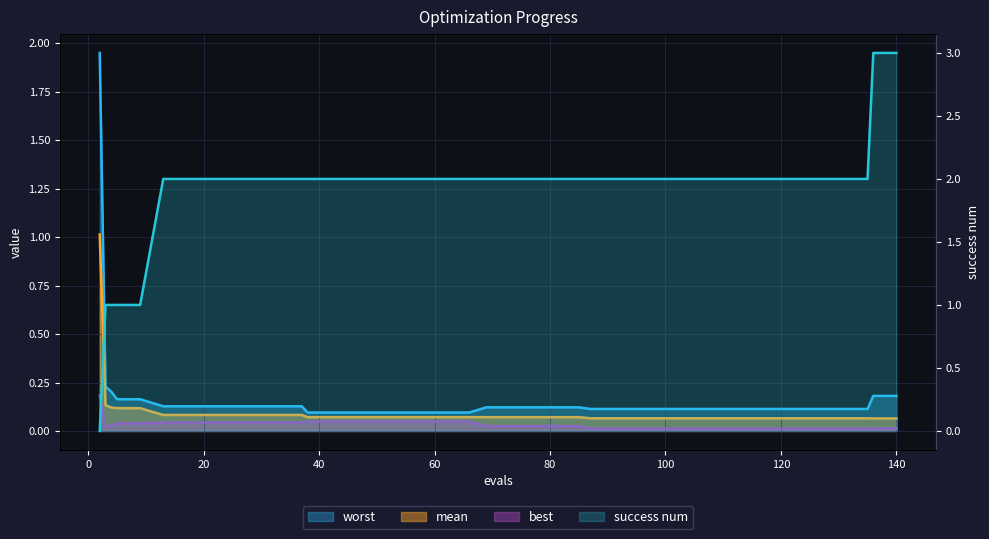

Count the number of data series in this chart.

4